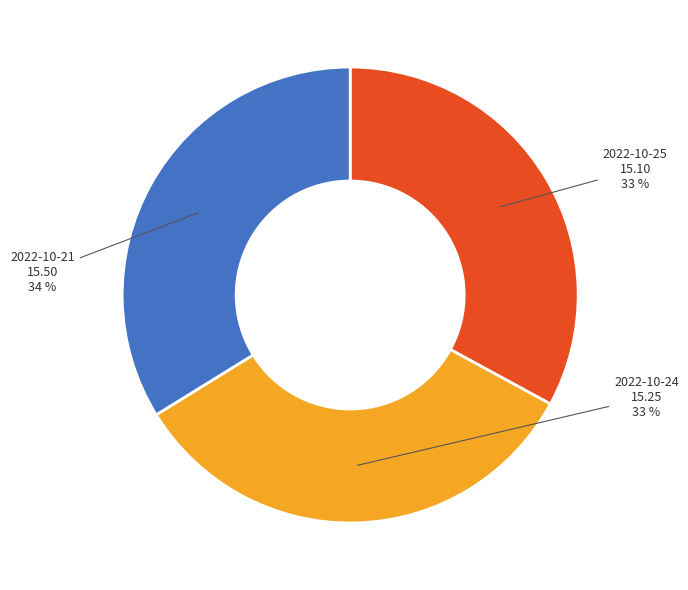

How many segments does this pie chart have?

3